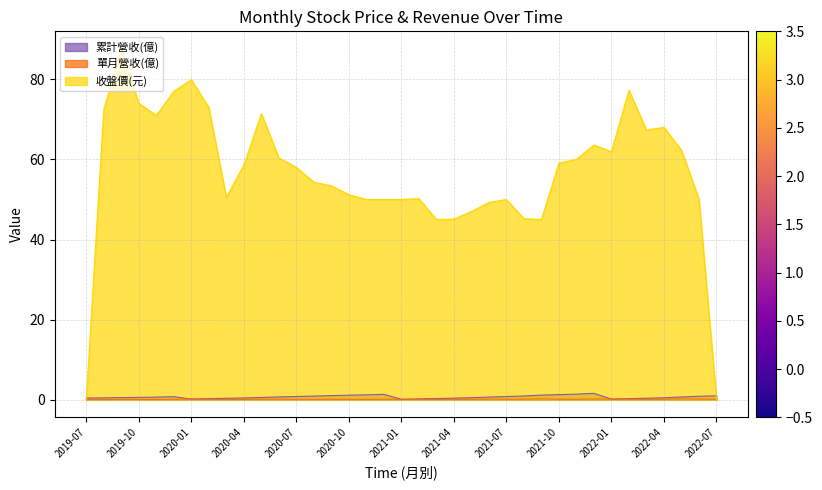

In 單月營收(億), how many points are higher than both neighbors (excluding endpoints)?

9